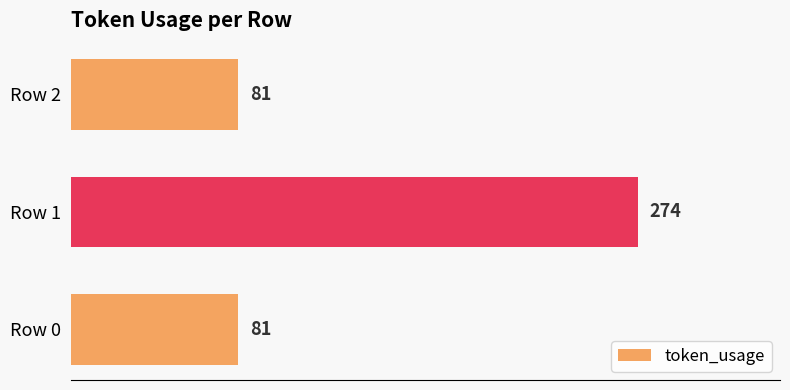

What is the sum of all values?

436